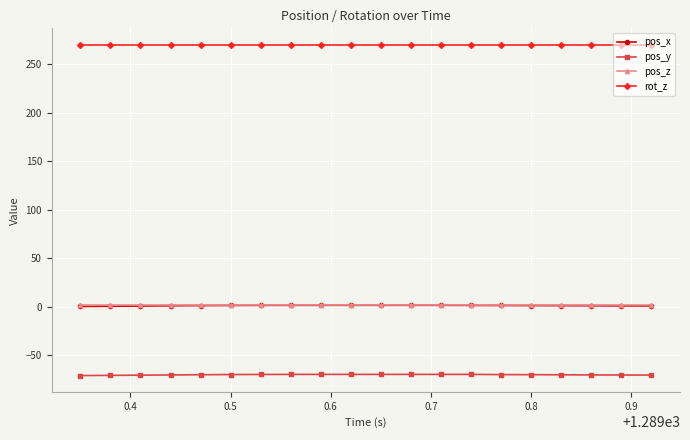

Does the chart display data point markers on the line(s)?

Yes